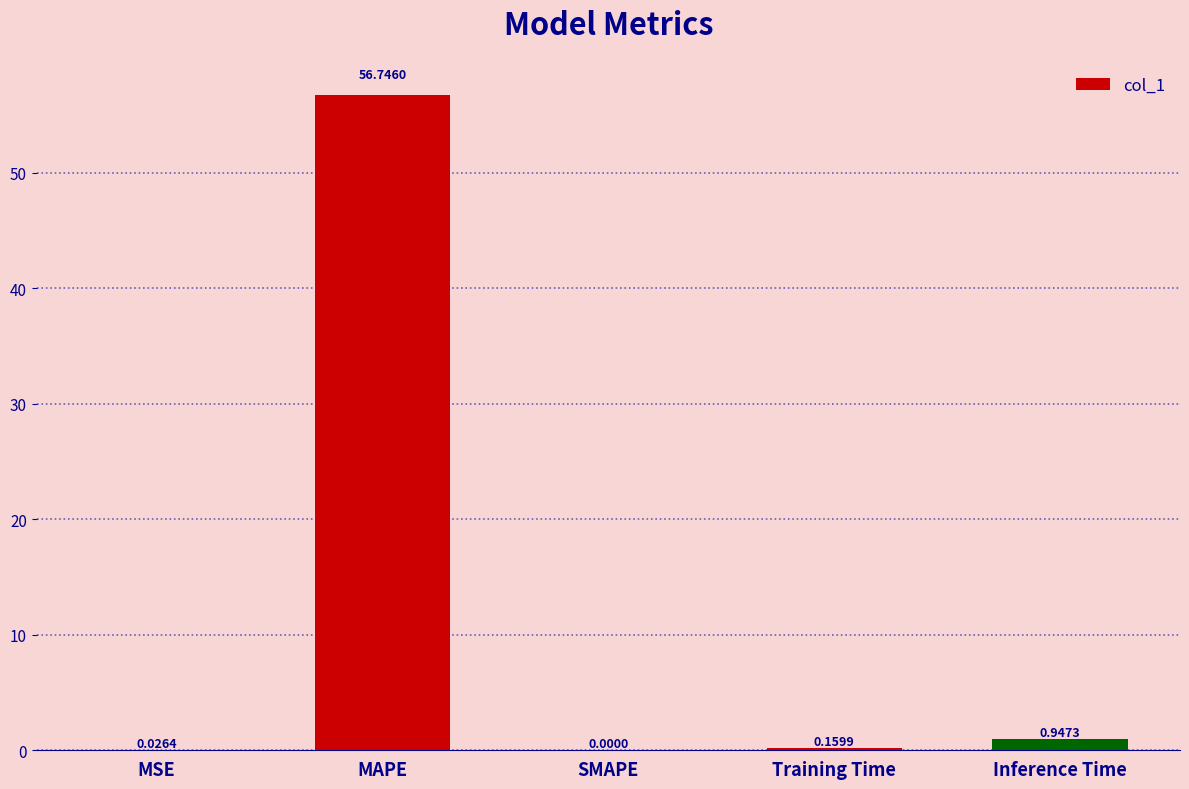

Are the bars horizontal?

No